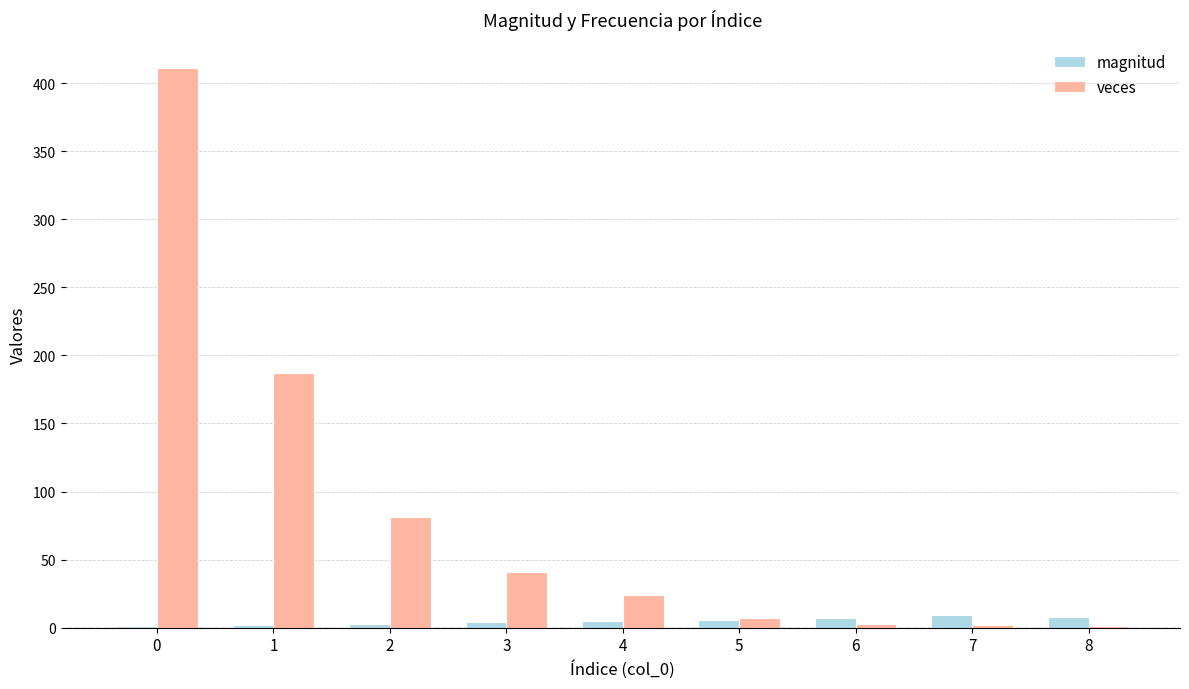

Which series changed the most between 0 and 1?

veces